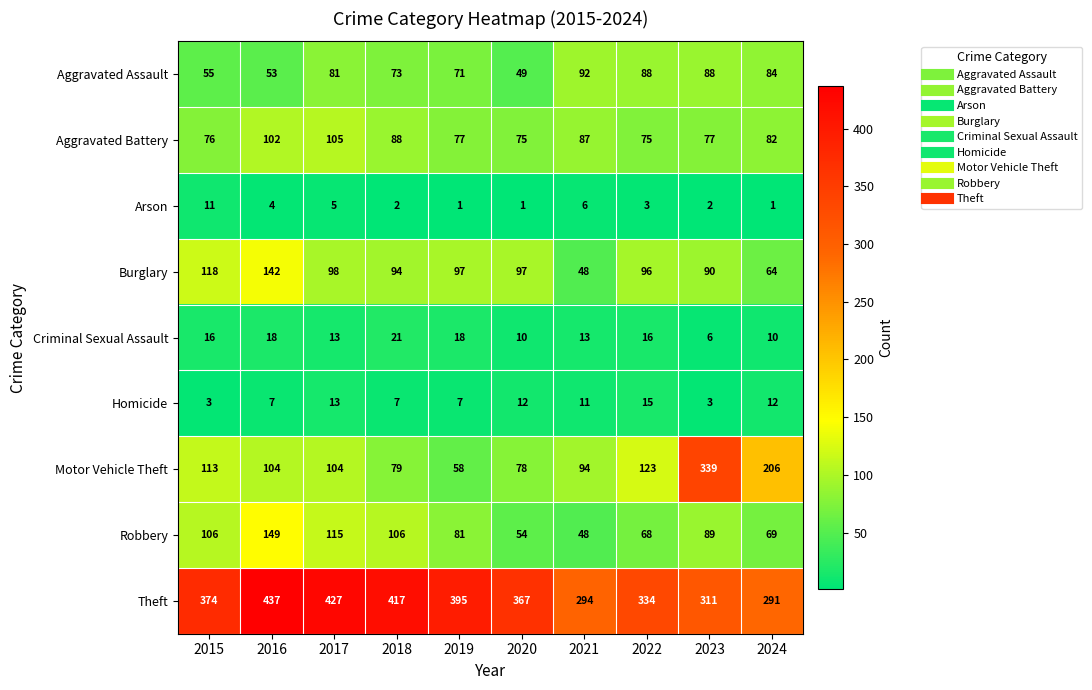

True or false: Burglary has a value of 161 at 2018.

False